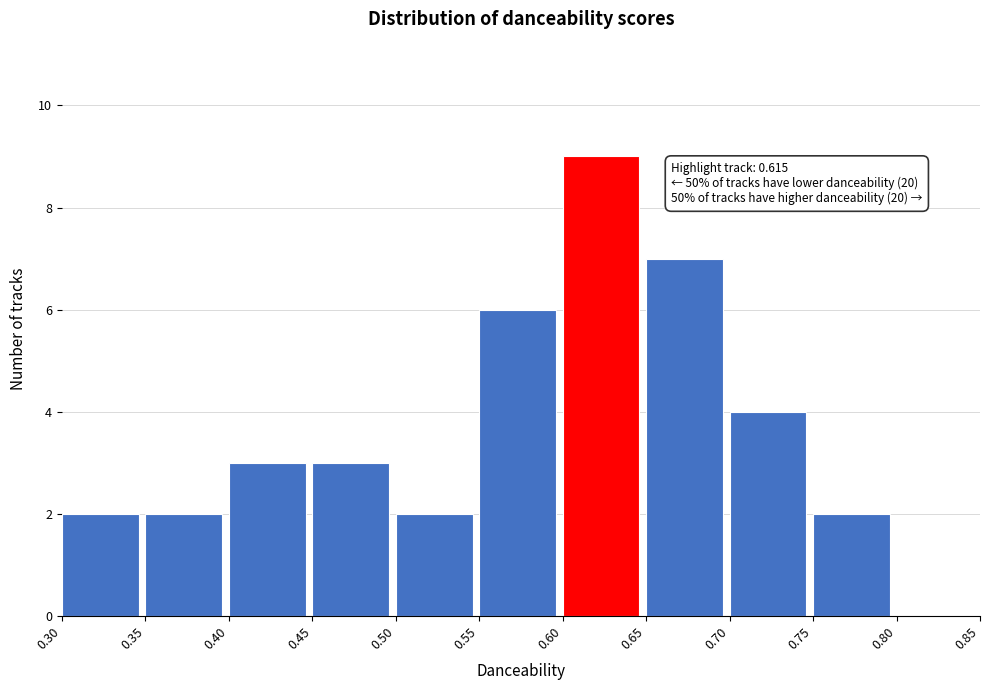

Over which range of the x-axis is the bar tallest?

0.60 to 0.65